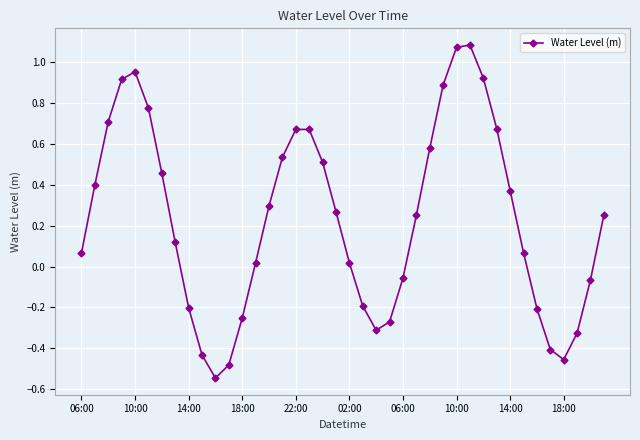

True or false: there are more than 1 points higher than both neighbors.

True